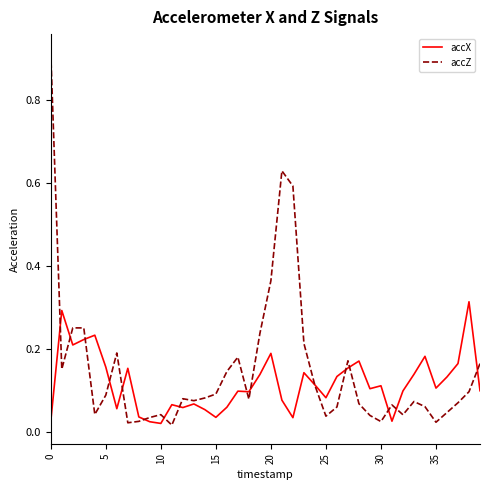

Which series has the widest spread of values?

accZ